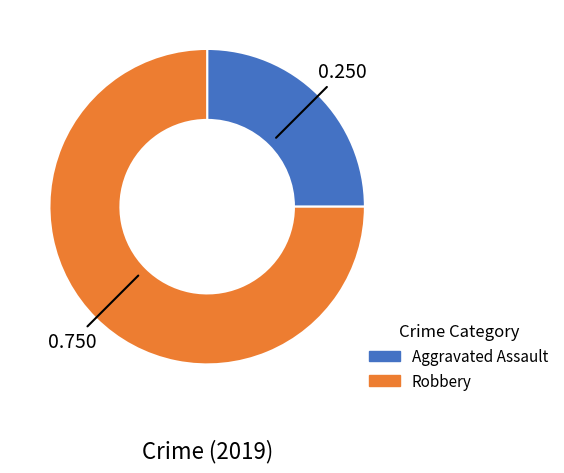

Which slice is the largest?

Robbery